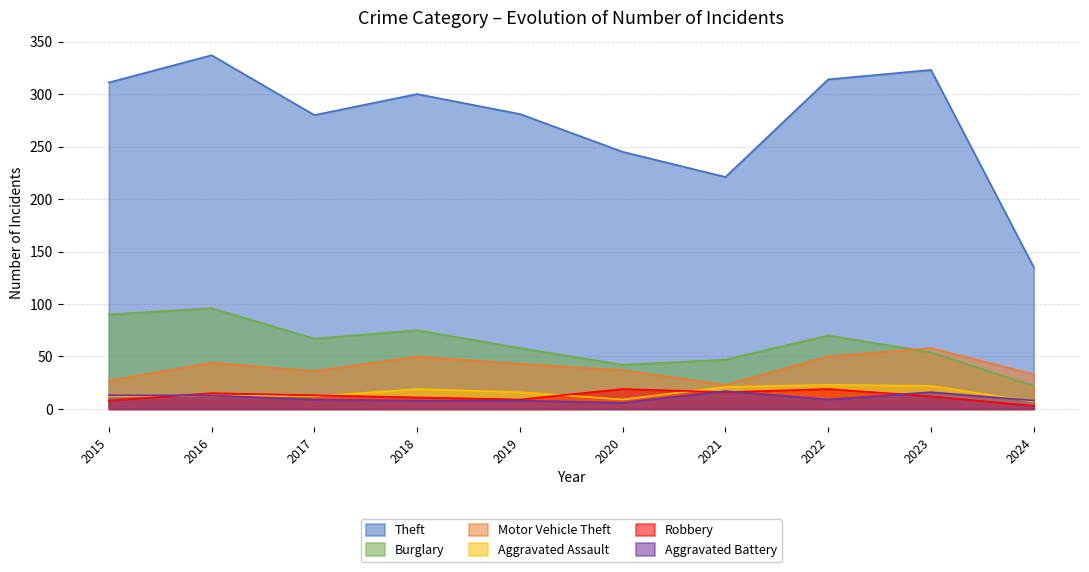

What is the total value across all series at 2020?

358